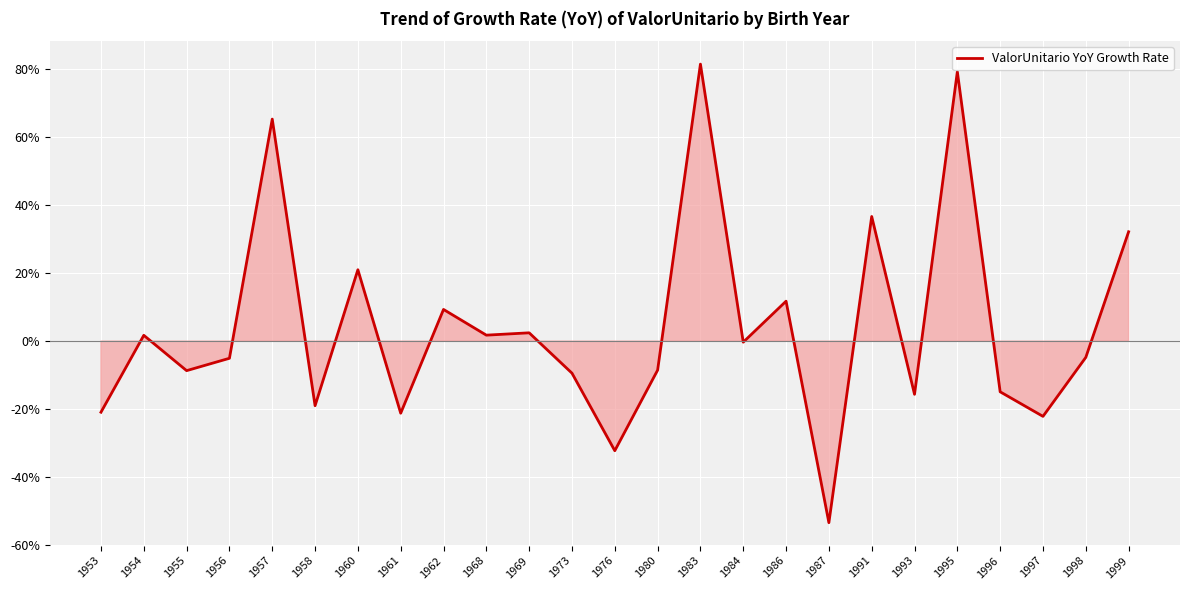

Does the chart have visible grid lines?

Yes